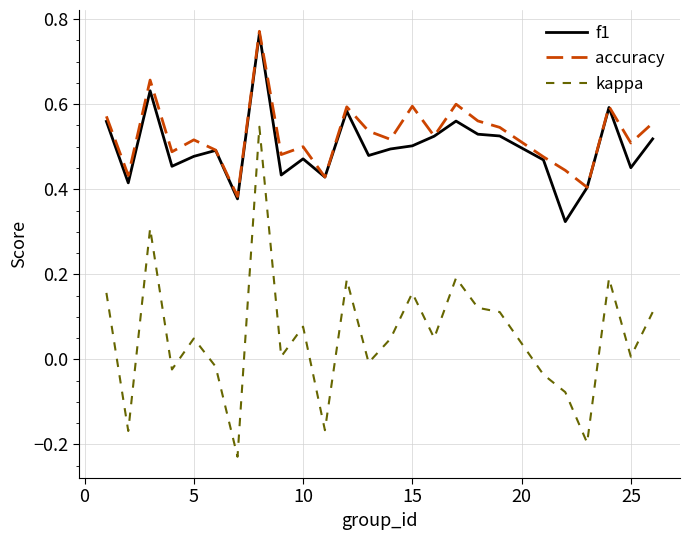

True or false: accuracy and kappa cross at least once.

False